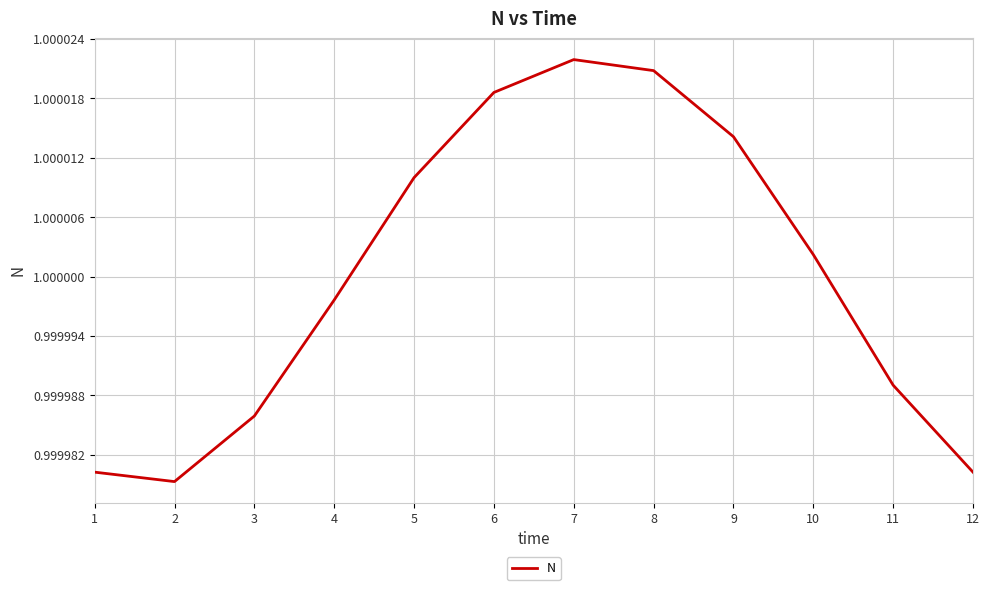

The chart shows a value of 1.7 at 10. True or false?

False